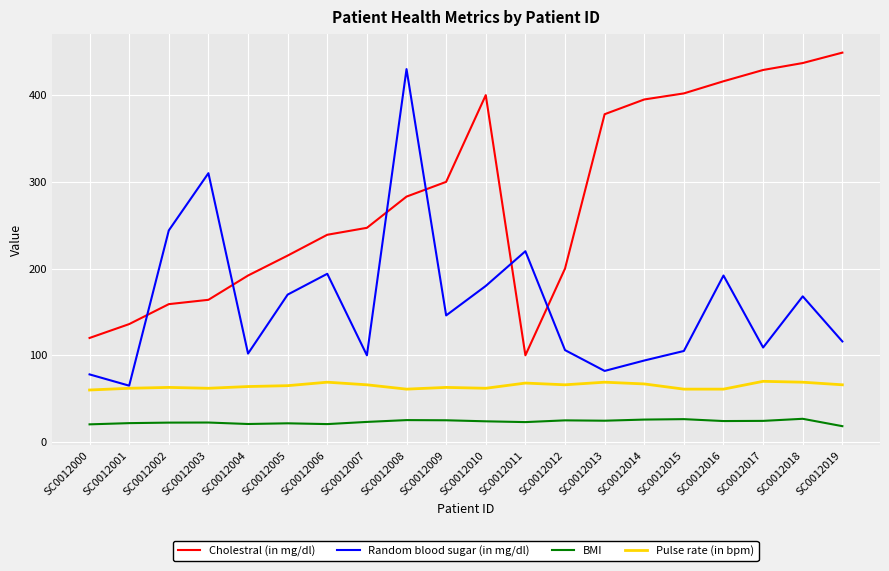

What is the difference between the second highest and second lowest values in the Cholestral (in mg/dl) series?

317.0